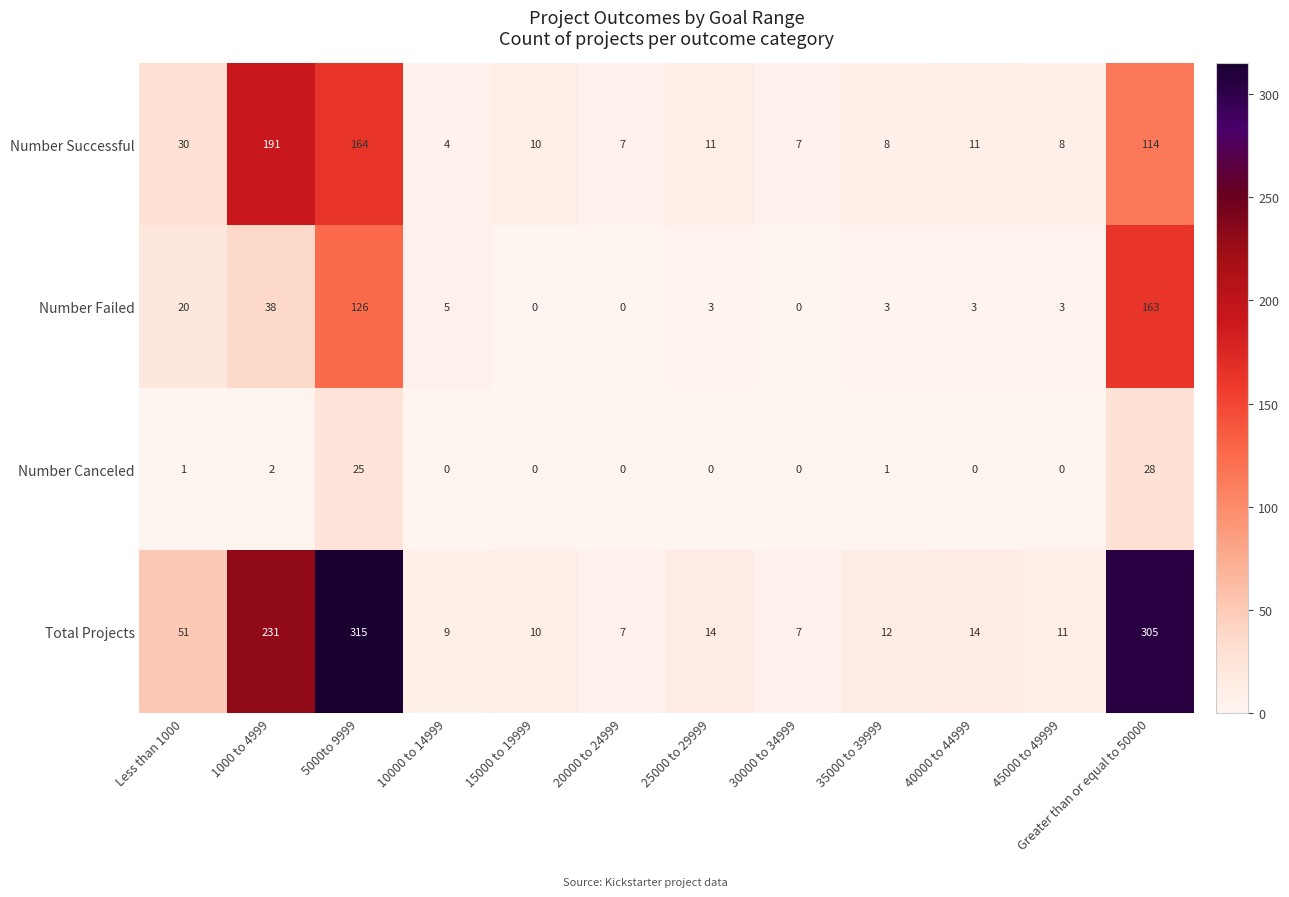

How many categories are shown in the chart?

12